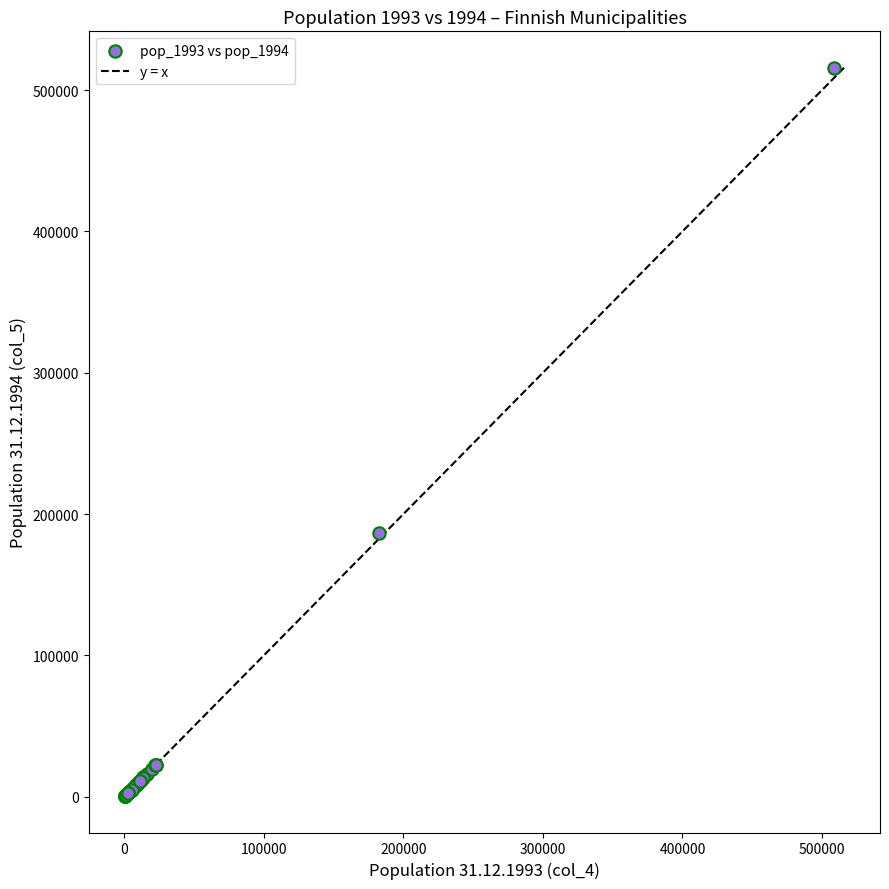

What Y value in the scatter plot is closest to 258116?

186507